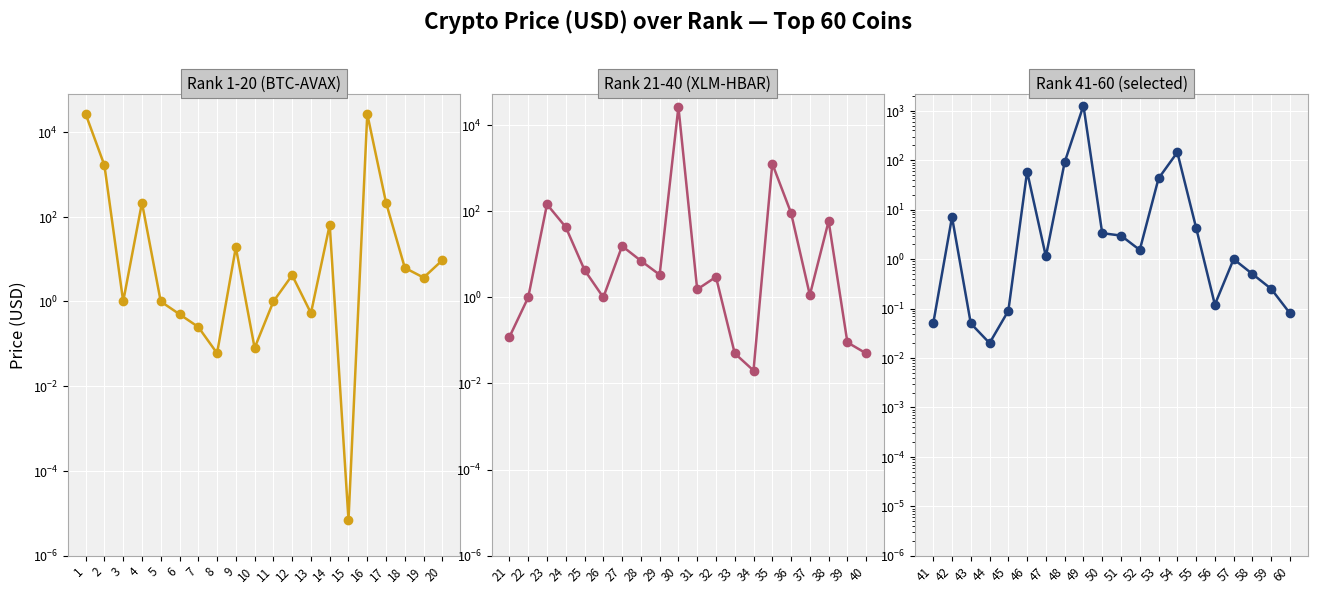

What is the greatest value displayed?

26552.9